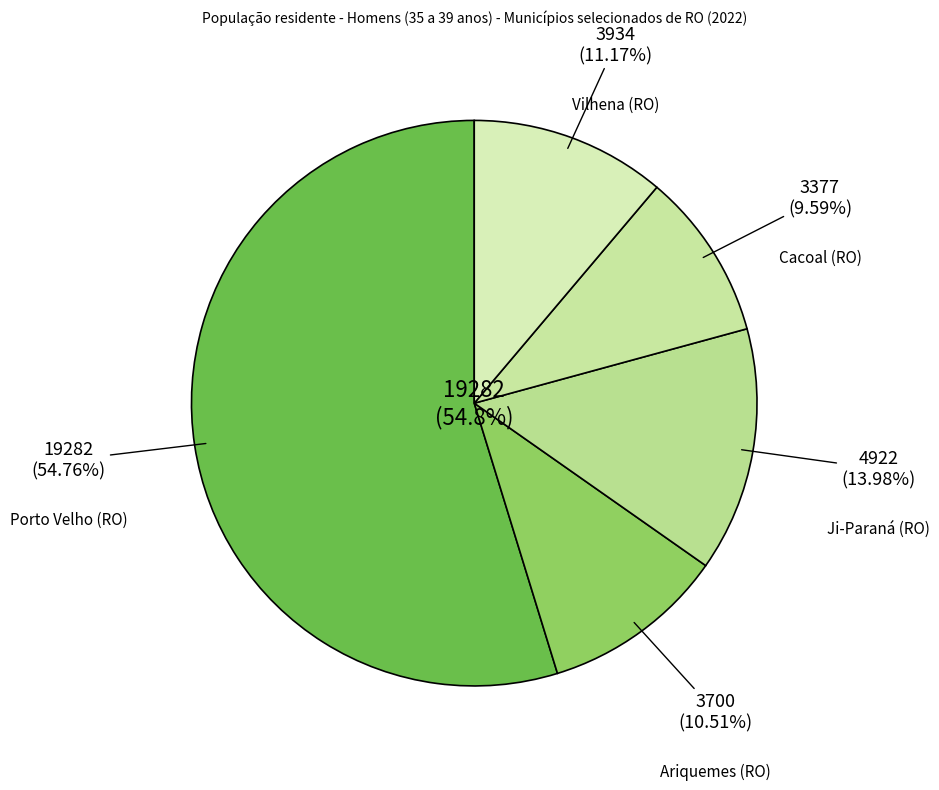

To the nearest percent, what portion does Vilhena (RO) represent?

11%